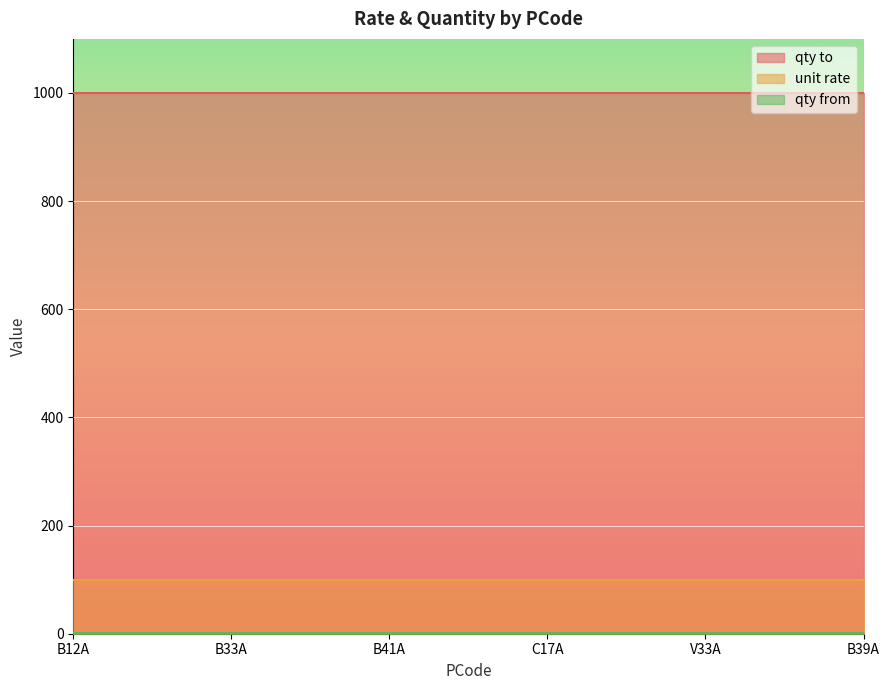

What is the total value across all series at V33A?

1101